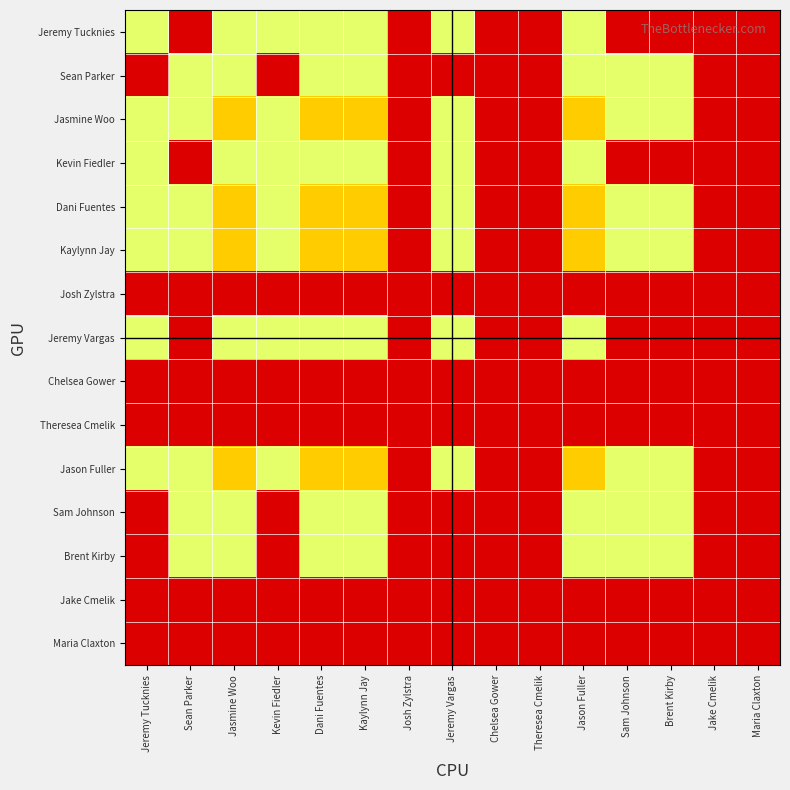

Reading left to right, extract all data points from this chart.

Jeremy Tucknies: Jeremy Tucknies=1	Sean Parker=0	Jasmine Woo=1	Kevin Fiedler=1	Dani Fuentes=1	Kaylynn Jay=1	Josh Zylstra=0	Jeremy Vargas=1	Chelsea Gower=0	Theresea Cmelik=0	Jason Fuller=1	Sam Johnson=0	Brent Kirby=0	Jake Cmelik=0	Maria Claxton=0
Sean Parker: Jeremy Tucknies=0	Sean Parker=1	Jasmine Woo=1	Kevin Fiedler=0	Dani Fuentes=1	Kaylynn Jay=1	Josh Zylstra=0	Jeremy Vargas=0	Chelsea Gower=0	Theresea Cmelik=0	Jason Fuller=1	Sam Johnson=1	Brent Kirby=1	Jake Cmelik=0	Maria Claxton=0
Jasmine Woo: Jeremy Tucknies=1	Sean Parker=1	Jasmine Woo=2	Kevin Fiedler=1	Dani Fuentes=2	Kaylynn Jay=2	Josh Zylstra=0	Jeremy Vargas=1	Chelsea Gower=0	Theresea Cmelik=0	Jason Fuller=2	Sam Johnson=1	Brent Kirby=1	Jake Cmelik=0	Maria Claxton=0
Kevin Fiedler: Jeremy Tucknies=1	Sean Parker=0	Jasmine Woo=1	Kevin Fiedler=1	Dani Fuentes=1	Kaylynn Jay=1	Josh Zylstra=0	Jeremy Vargas=1	Chelsea Gower=0	Theresea Cmelik=0	Jason Fuller=1	Sam Johnson=0	Brent Kirby=0	Jake Cmelik=0	Maria Claxton=0
Dani Fuentes: Jeremy Tucknies=1	Sean Parker=1	Jasmine Woo=2	Kevin Fiedler=1	Dani Fuentes=2	Kaylynn Jay=2	Josh Zylstra=0	Jeremy Vargas=1	Chelsea Gower=0	Theresea Cmelik=0	Jason Fuller=2	Sam Johnson=1	Brent Kirby=1	Jake Cmelik=0	Maria Claxton=0
Kaylynn Jay: Jeremy Tucknies=1	Sean Parker=1	Jasmine Woo=2	Kevin Fiedler=1	Dani Fuentes=2	Kaylynn Jay=2	Josh Zylstra=0	Jeremy Vargas=1	Chelsea Gower=0	Theresea Cmelik=0	Jason Fuller=2	Sam Johnson=1	Brent Kirby=1	Jake Cmelik=0	Maria Claxton=0
Josh Zylstra: Jeremy Tucknies=0	Sean Parker=0	Jasmine Woo=0	Kevin Fiedler=0	Dani Fuentes=0	Kaylynn Jay=0	Josh Zylstra=0	Jeremy Vargas=0	Chelsea Gower=0	Theresea Cmelik=0	Jason Fuller=0	Sam Johnson=0	Brent Kirby=0	Jake Cmelik=0	Maria Claxton=0
Jeremy Vargas: Jeremy Tucknies=1	Sean Parker=0	Jasmine Woo=1	Kevin Fiedler=1	Dani Fuentes=1	Kaylynn Jay=1	Josh Zylstra=0	Jeremy Vargas=1	Chelsea Gower=0	Theresea Cmelik=0	Jason Fuller=1	Sam Johnson=0	Brent Kirby=0	Jake Cmelik=0	Maria Claxton=0
Chelsea Gower: Jeremy Tucknies=0	Sean Parker=0	Jasmine Woo=0	Kevin Fiedler=0	Dani Fuentes=0	Kaylynn Jay=0	Josh Zylstra=0	Jeremy Vargas=0	Chelsea Gower=0	Theresea Cmelik=0	Jason Fuller=0	Sam Johnson=0	Brent Kirby=0	Jake Cmelik=0	Maria Claxton=0
Theresea Cmelik: Jeremy Tucknies=0	Sean Parker=0	Jasmine Woo=0	Kevin Fiedler=0	Dani Fuentes=0	Kaylynn Jay=0	Josh Zylstra=0	Jeremy Vargas=0	Chelsea Gower=0	Theresea Cmelik=0	Jason Fuller=0	Sam Johnson=0	Brent Kirby=0	Jake Cmelik=0	Maria Claxton=0
Jason Fuller: Jeremy Tucknies=1	Sean Parker=1	Jasmine Woo=2	Kevin Fiedler=1	Dani Fuentes=2	Kaylynn Jay=2	Josh Zylstra=0	Jeremy Vargas=1	Chelsea Gower=0	Theresea Cmelik=0	Jason Fuller=2	Sam Johnson=1	Brent Kirby=1	Jake Cmelik=0	Maria Claxton=0
Sam Johnson: Jeremy Tucknies=0	Sean Parker=1	Jasmine Woo=1	Kevin Fiedler=0	Dani Fuentes=1	Kaylynn Jay=1	Josh Zylstra=0	Jeremy Vargas=0	Chelsea Gower=0	Theresea Cmelik=0	Jason Fuller=1	Sam Johnson=1	Brent Kirby=1	Jake Cmelik=0	Maria Claxton=0
Brent Kirby: Jeremy Tucknies=0	Sean Parker=1	Jasmine Woo=1	Kevin Fiedler=0	Dani Fuentes=1	Kaylynn Jay=1	Josh Zylstra=0	Jeremy Vargas=0	Chelsea Gower=0	Theresea Cmelik=0	Jason Fuller=1	Sam Johnson=1	Brent Kirby=1	Jake Cmelik=0	Maria Claxton=0
Jake Cmelik: Jeremy Tucknies=0	Sean Parker=0	Jasmine Woo=0	Kevin Fiedler=0	Dani Fuentes=0	Kaylynn Jay=0	Josh Zylstra=0	Jeremy Vargas=0	Chelsea Gower=0	Theresea Cmelik=0	Jason Fuller=0	Sam Johnson=0	Brent Kirby=0	Jake Cmelik=0	Maria Claxton=0
Maria Claxton: Jeremy Tucknies=0	Sean Parker=0	Jasmine Woo=0	Kevin Fiedler=0	Dani Fuentes=0	Kaylynn Jay=0	Josh Zylstra=0	Jeremy Vargas=0	Chelsea Gower=0	Theresea Cmelik=0	Jason Fuller=0	Sam Johnson=0	Brent Kirby=0	Jake Cmelik=0	Maria Claxton=0